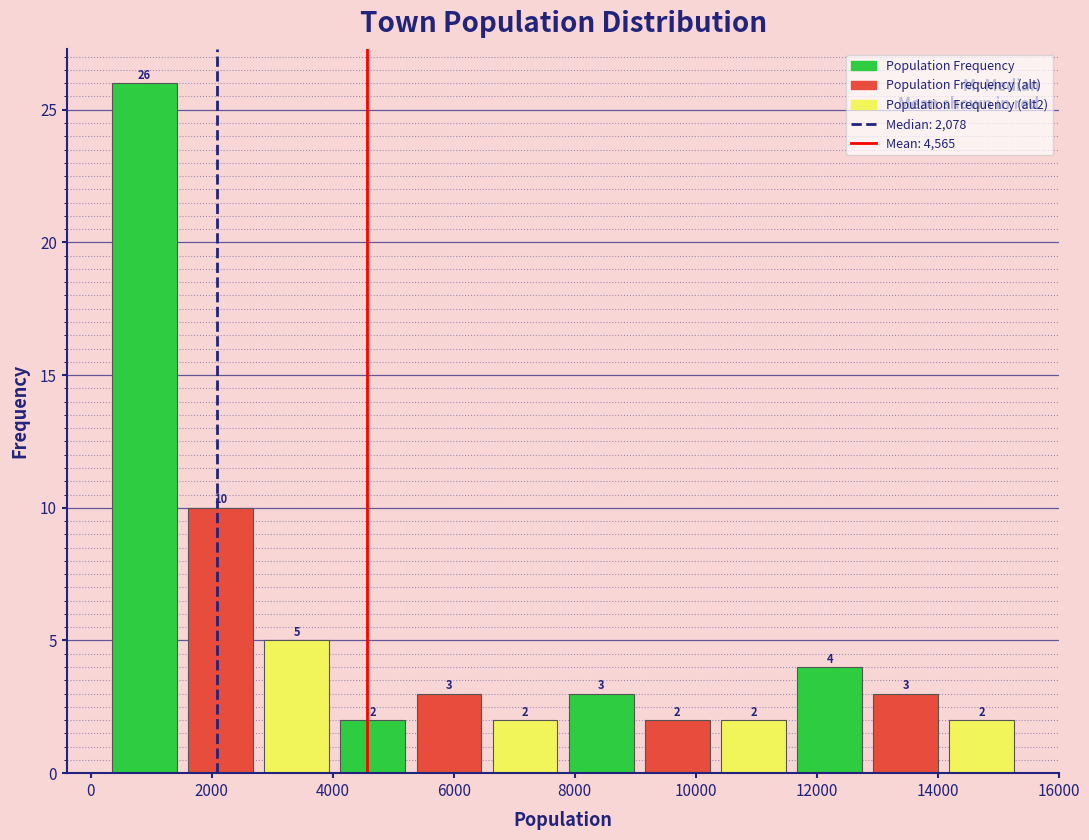

Which range on the x-axis has the tallest bar?

400 to 1600